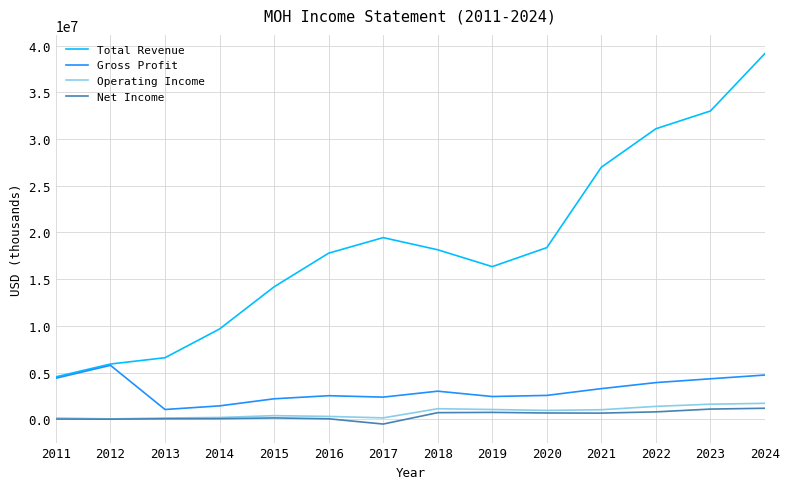

How many lines are shown in the chart?

4